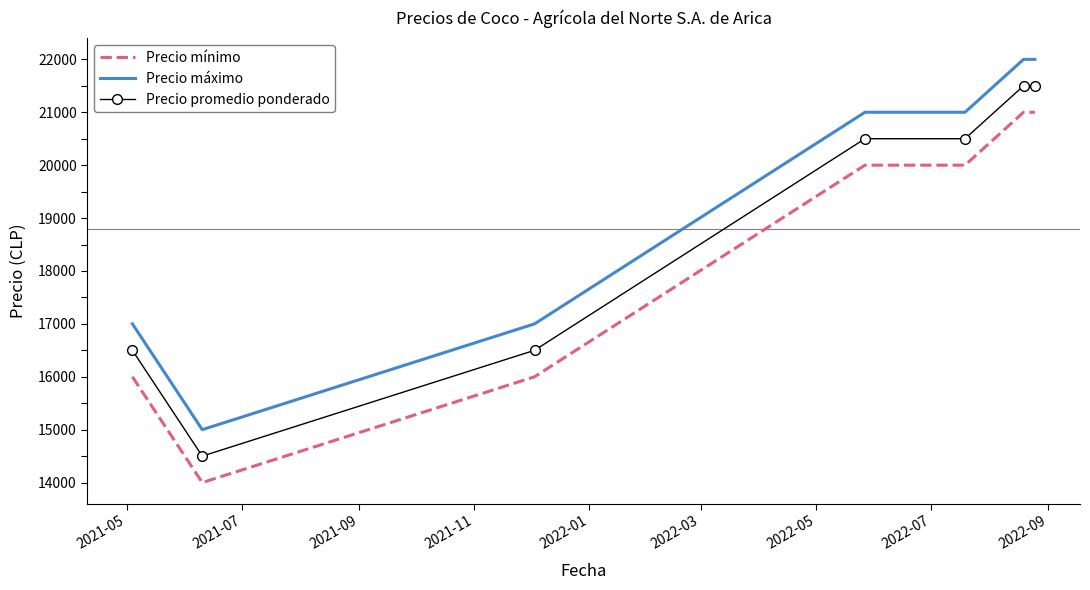

Which series has the largest total across all categories?

Precio máximo